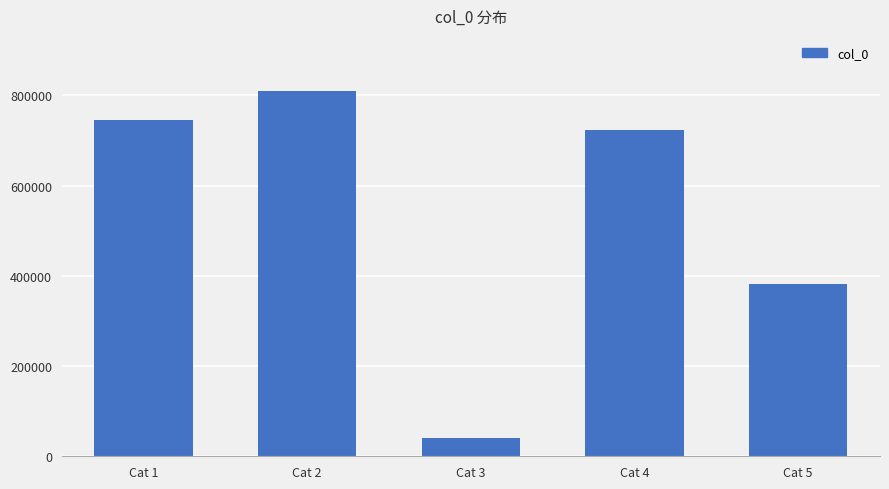

Rank the categories by value from highest to lowest.

Cat 2, Cat 1, Cat 4, Cat 5, Cat 3